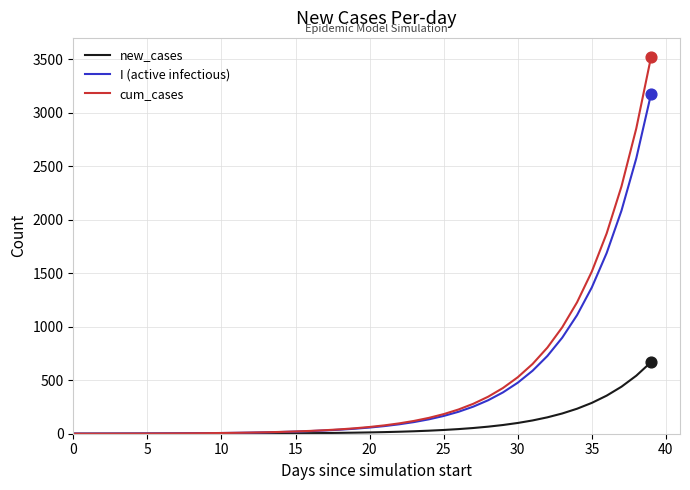

Which series has the largest range (max minus min)?

cum_cases